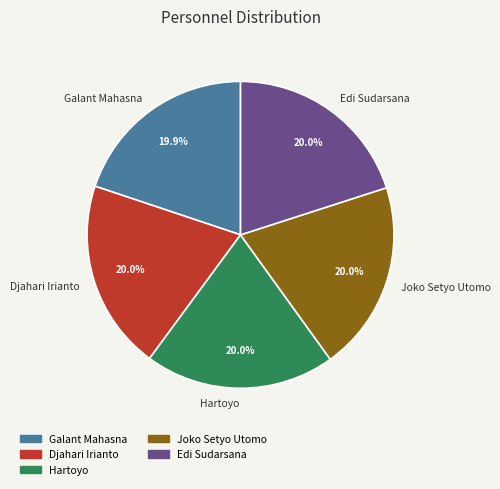

Count the number of slices in the pie.

5